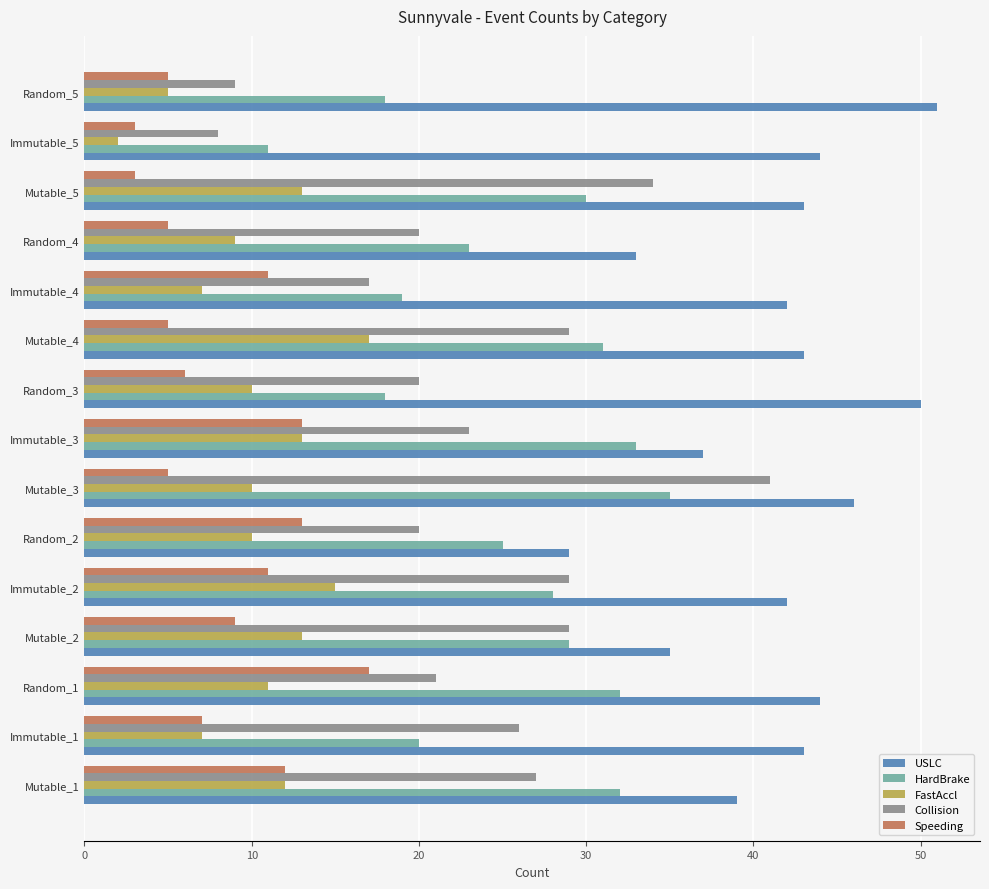

What are all the series names shown in the legend?

USLC, HardBrake, FastAccl, Collision, Speeding